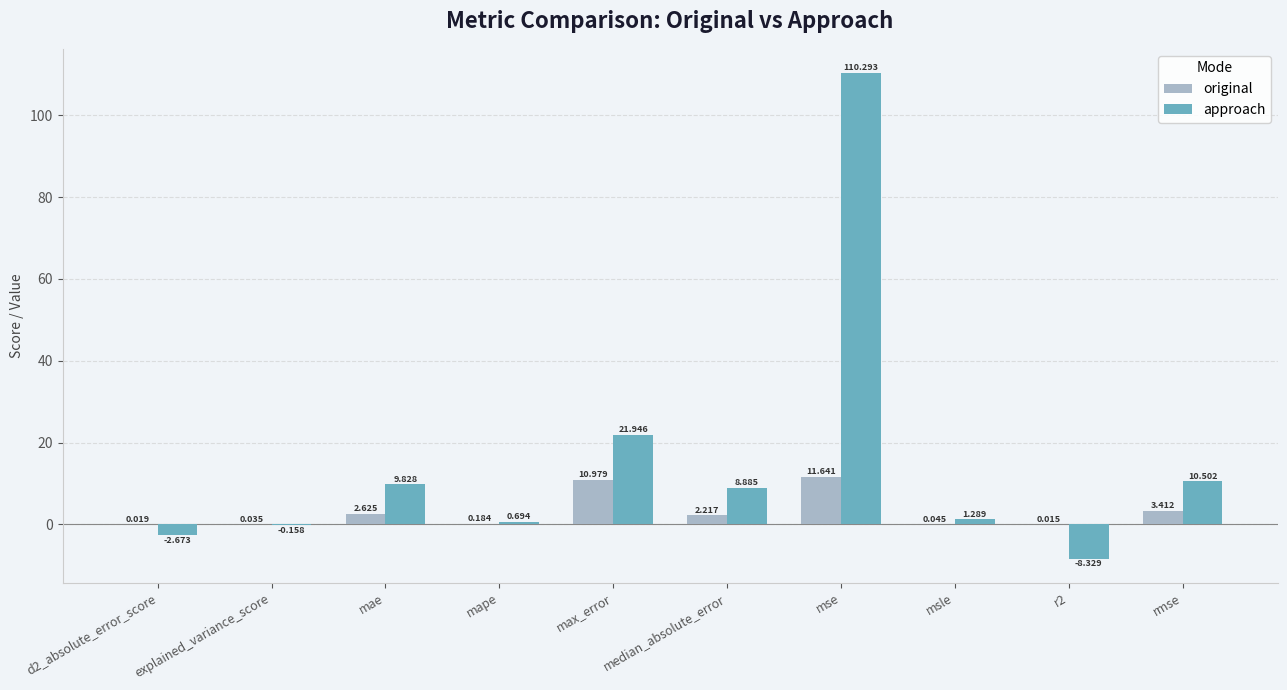

Which category has the highest value in the original series?

mse